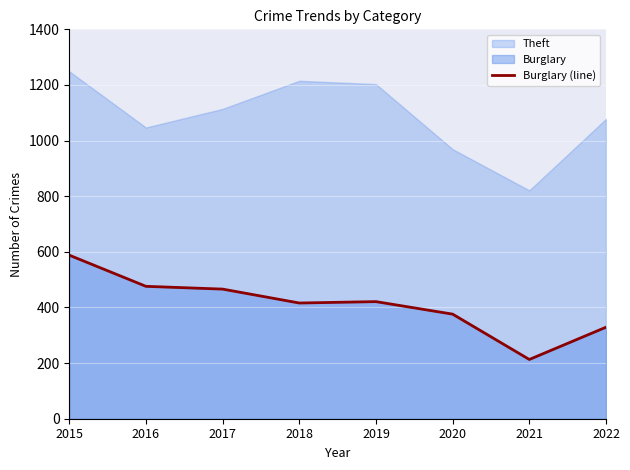

Where is the data nearest to the value 400?

2018